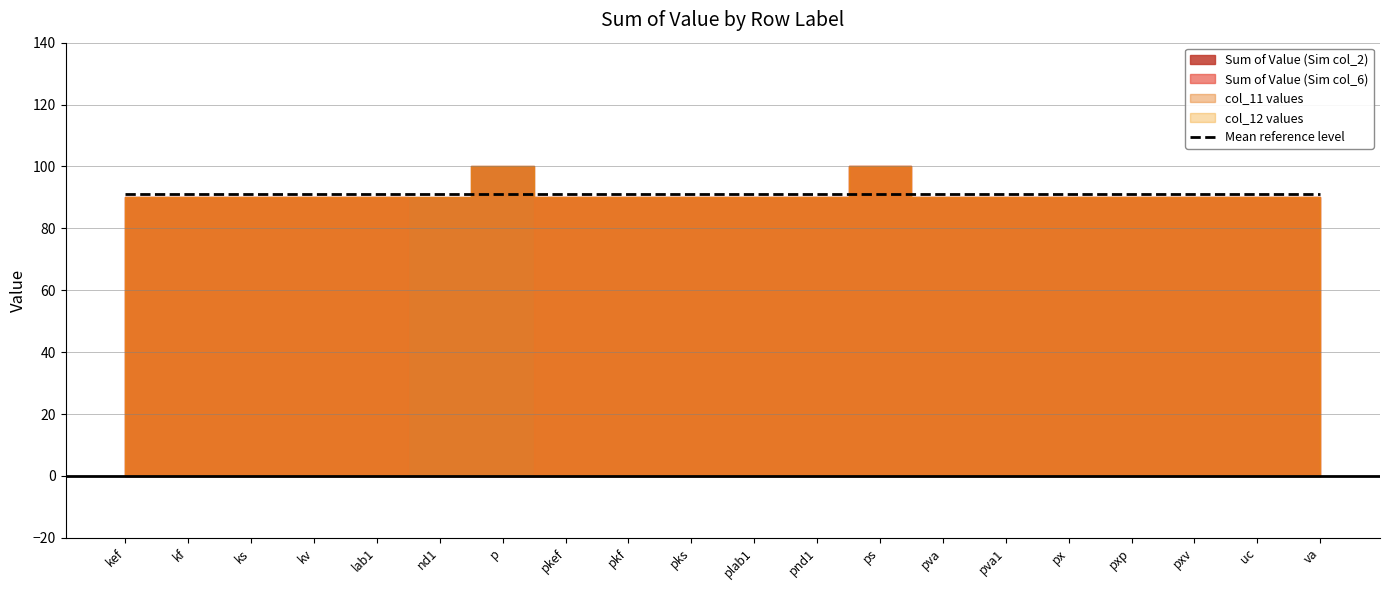

What is the value of the col_12 values point at the 10th from the left?

90